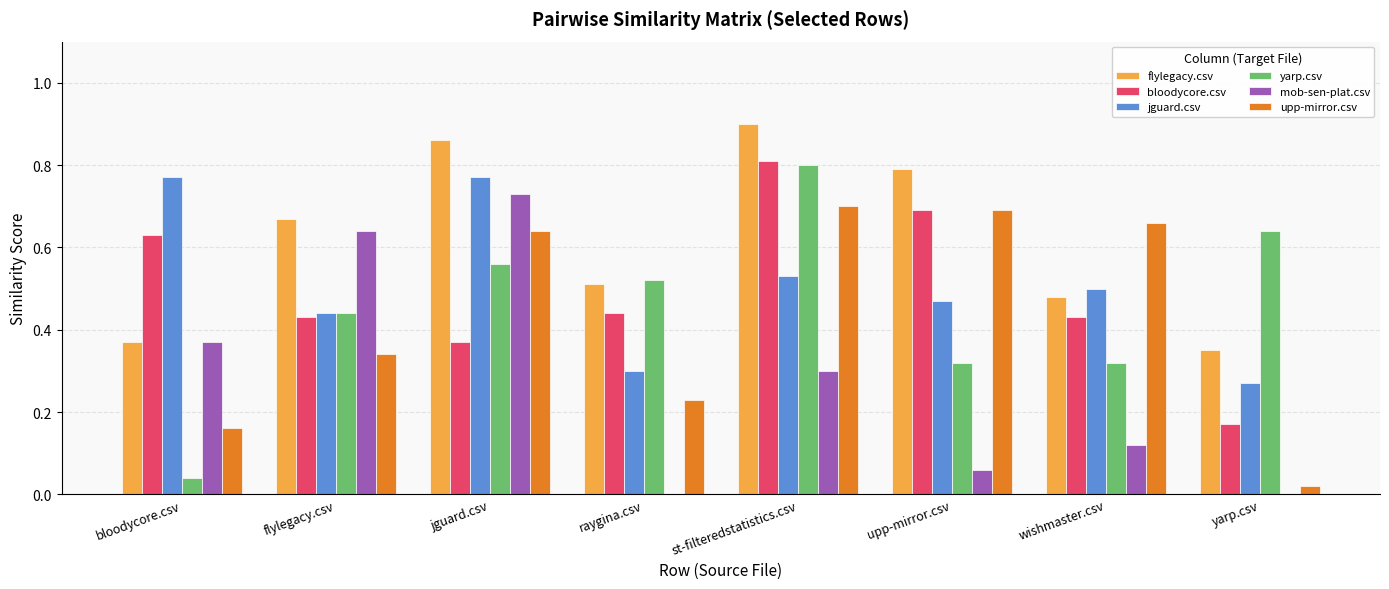

At which label is flylegacy.csv closest to 0?

yarp.csv